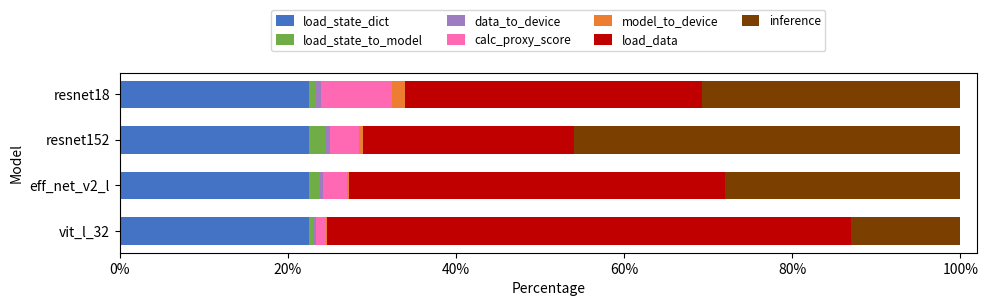

What is the maximum value for load_state_dict?

22.5